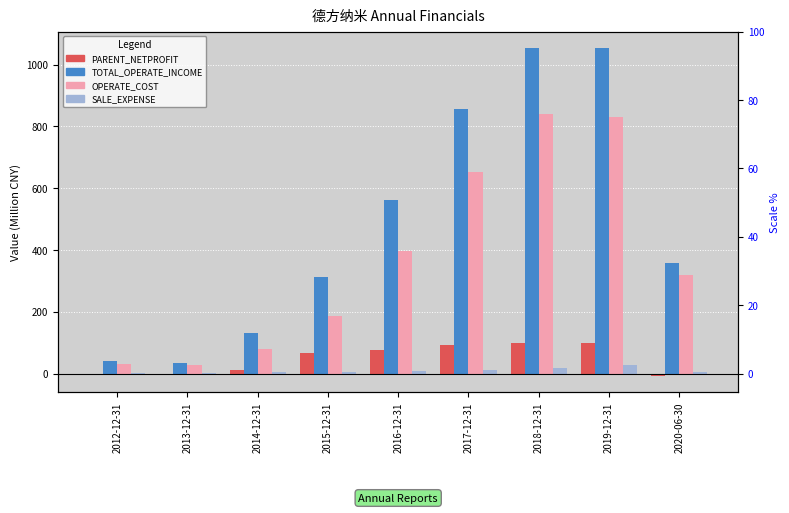

Rank the categories by PARENT_NETPROFIT value from lowest to highest.

2020-06-30, 2013-12-31, 2012-12-31, 2014-12-31, 2015-12-31, 2016-12-31, 2017-12-31, 2018-12-31, 2019-12-31